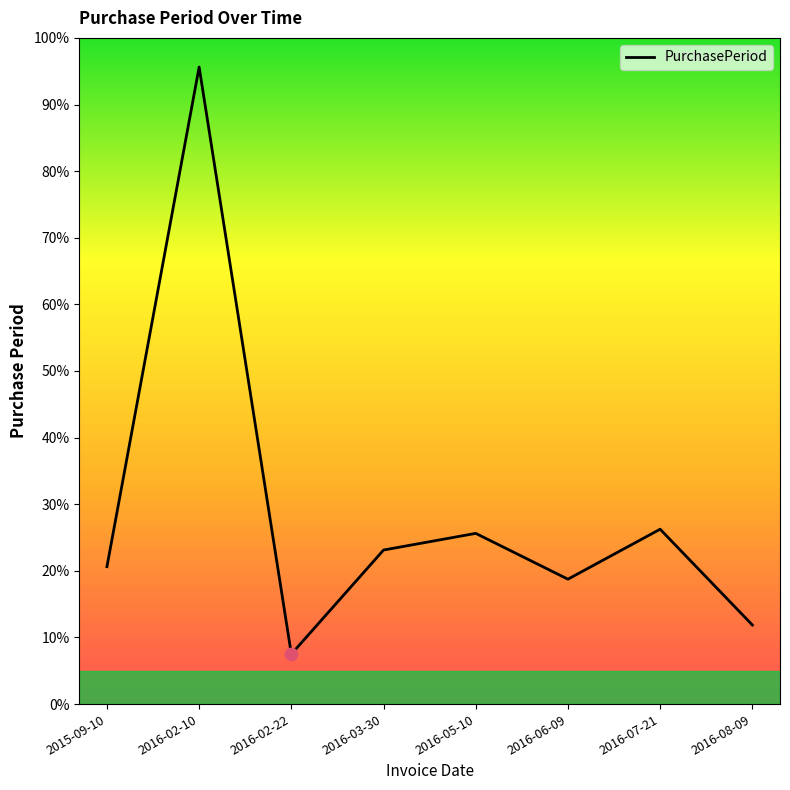

What is the change in value from 2016-05-10 to 2016-07-21?

+1